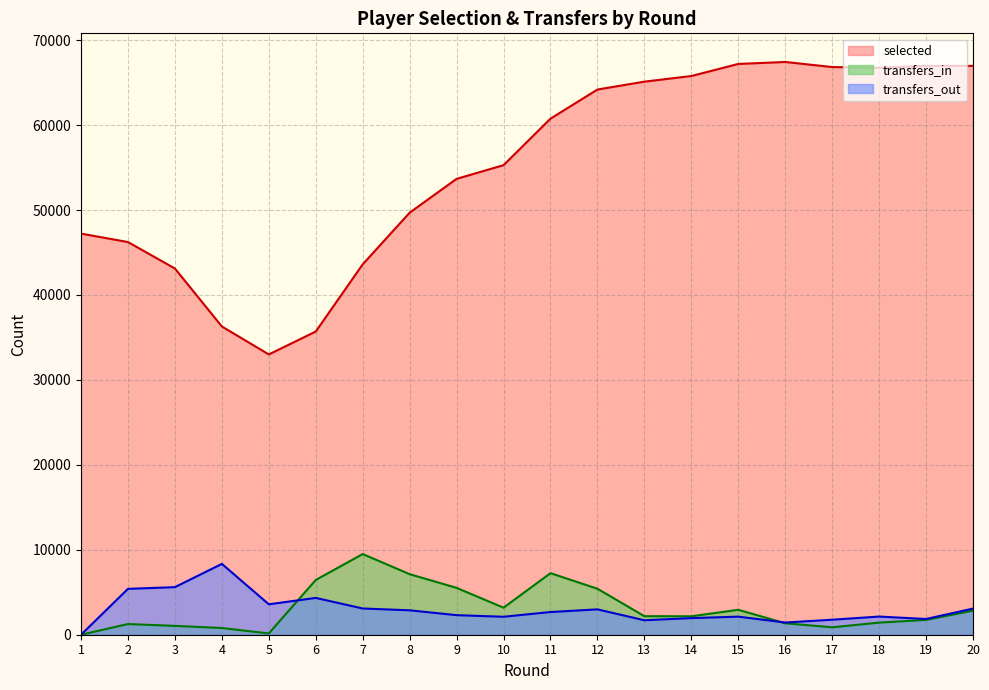

Reading right to left, what are all the values shown in this chart?

selected: 20=66972	19=66976	18=66747	17=66835	16=67433	15=67201	14=65778	13=65116	12=64188	11=60760	10=55284	9=53672	8=49691	7=43610	6=35697	5=33000	4=36291	3=43114	2=46231	1=47226
transfers_in: 20=2834	19=1746	18=1424	17=873	16=1347	15=2936	14=2172	13=2183	12=5413	11=7247	10=3184	9=5516	8=7128	7=9498	6=6446	5=151	4=790	3=1041	2=1257	1=0
transfers_out: 20=3078	19=1852	18=2138	17=1767	16=1436	15=2128	14=1956	13=1702	12=2985	11=2671	10=2115	9=2304	8=2874	7=3089	6=4334	5=3581	4=8340	3=5602	2=5400	1=0